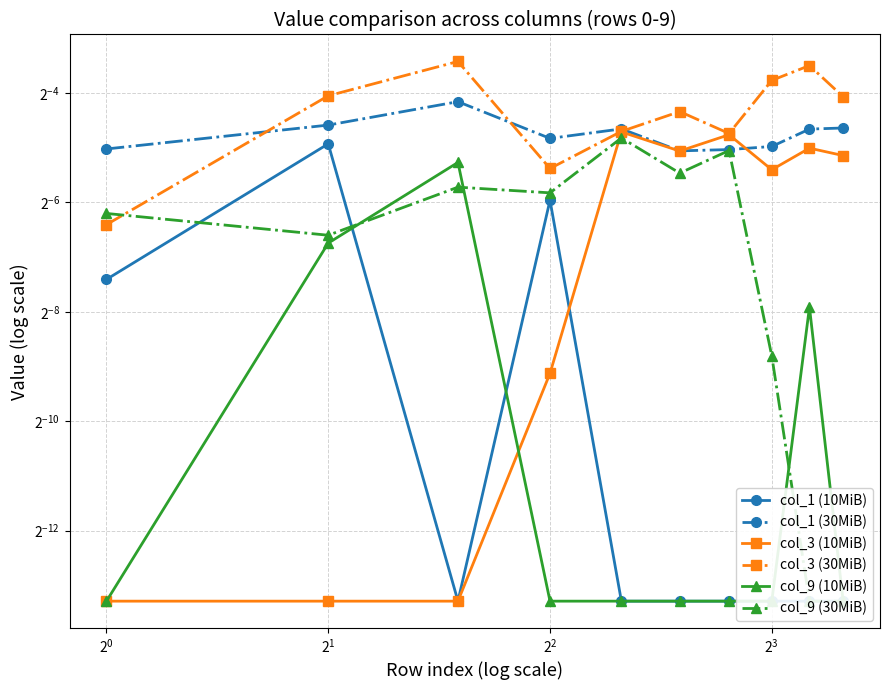

What is the label of the 8th point from the right?

$\mathdefault{2^{0}}$